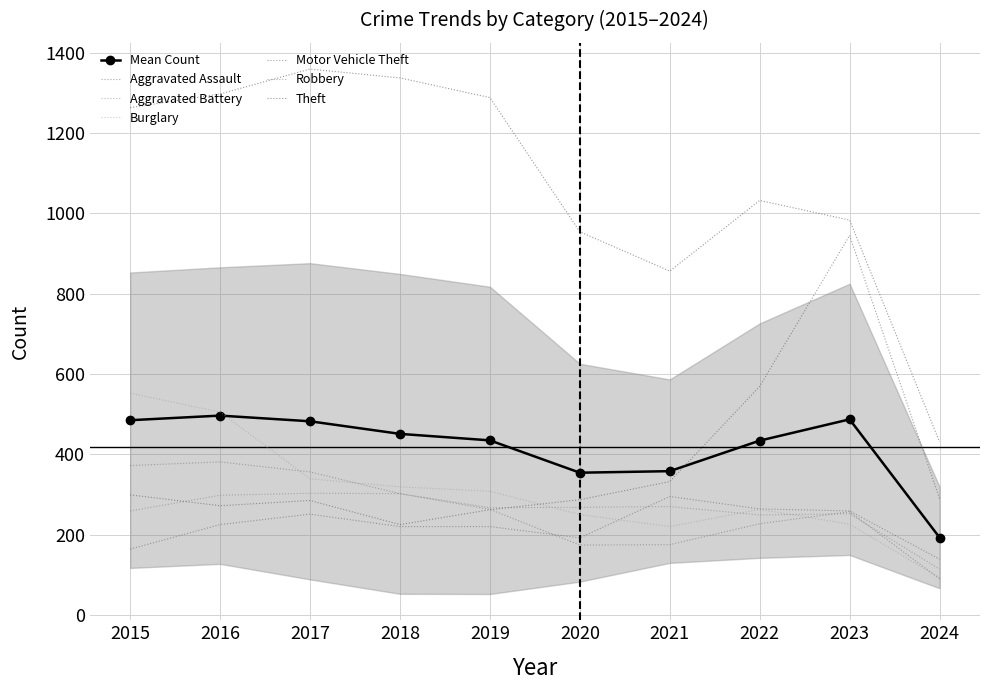

What is the difference between the Theft values at 2015 and 2017?

96.0